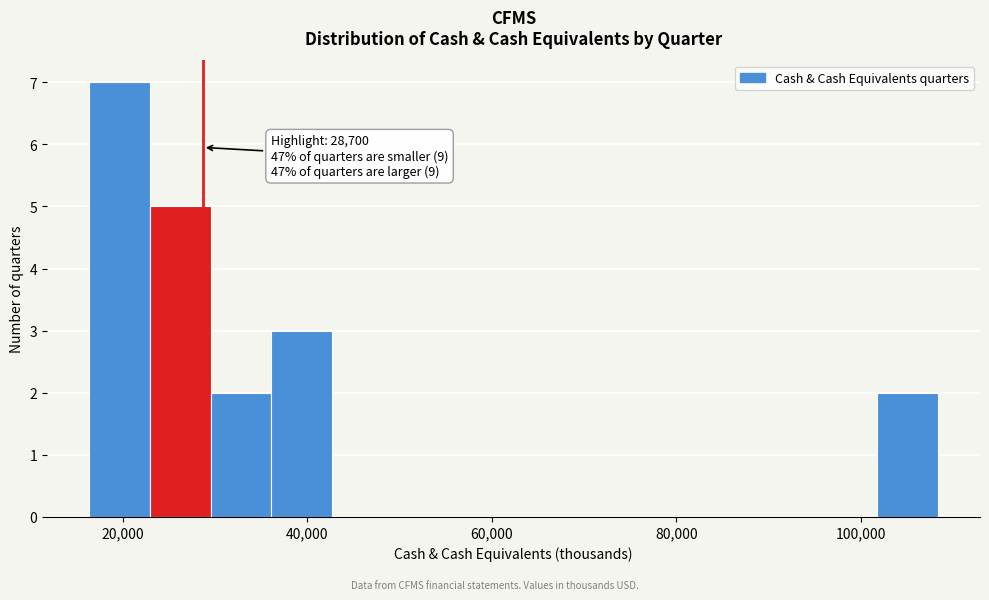

Around what value on the x-axis is the tallest bar? Give the approximate position of its centre, as read against the axis.

20000